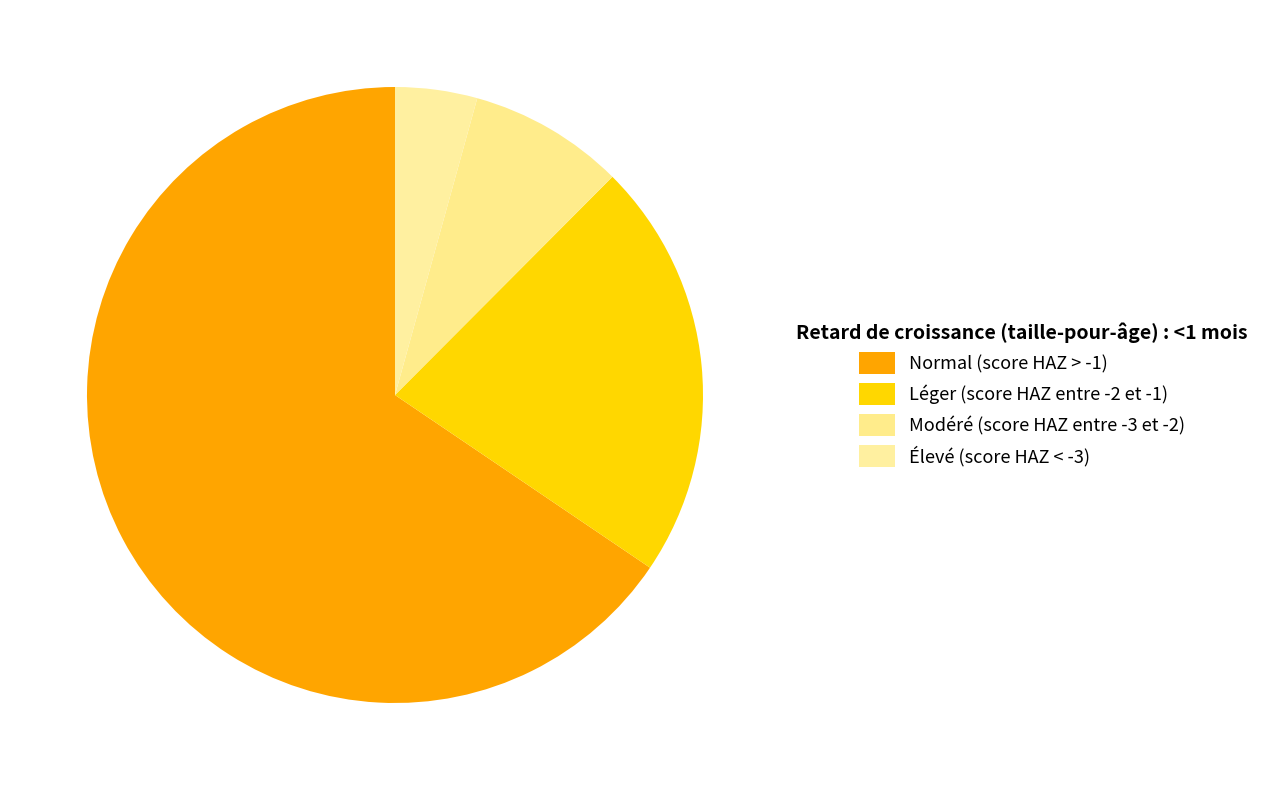

Between Modéré (score HAZ entre -3 et -2) and Léger (score HAZ entre -2 et -1), which is larger?

Léger (score HAZ entre -2 et -1)